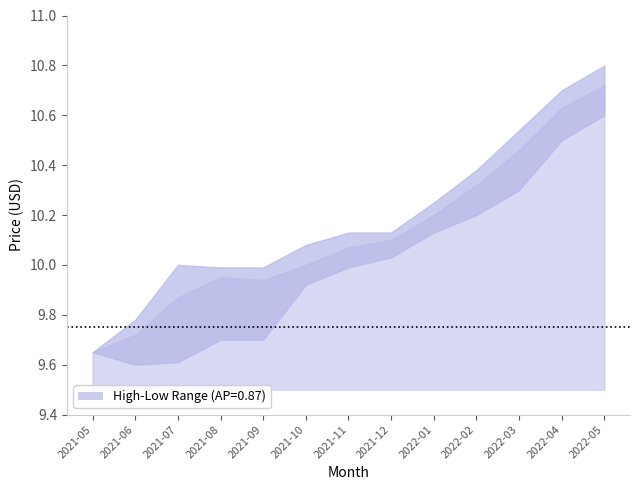

The value of High at 2021-10 is 10.1. True or false?

True